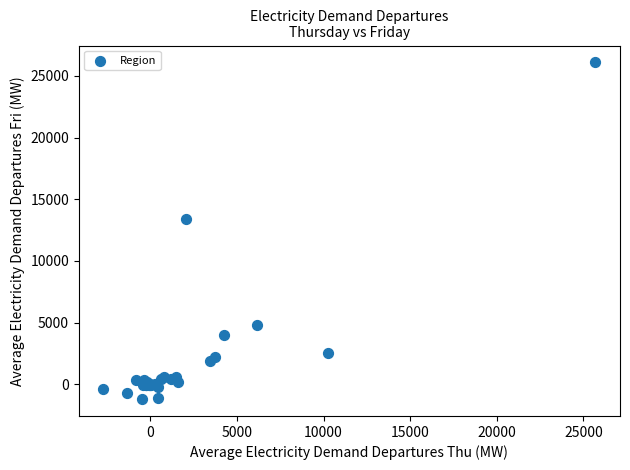

What Y value in the scatter plot is closest to 12451?

13419.2